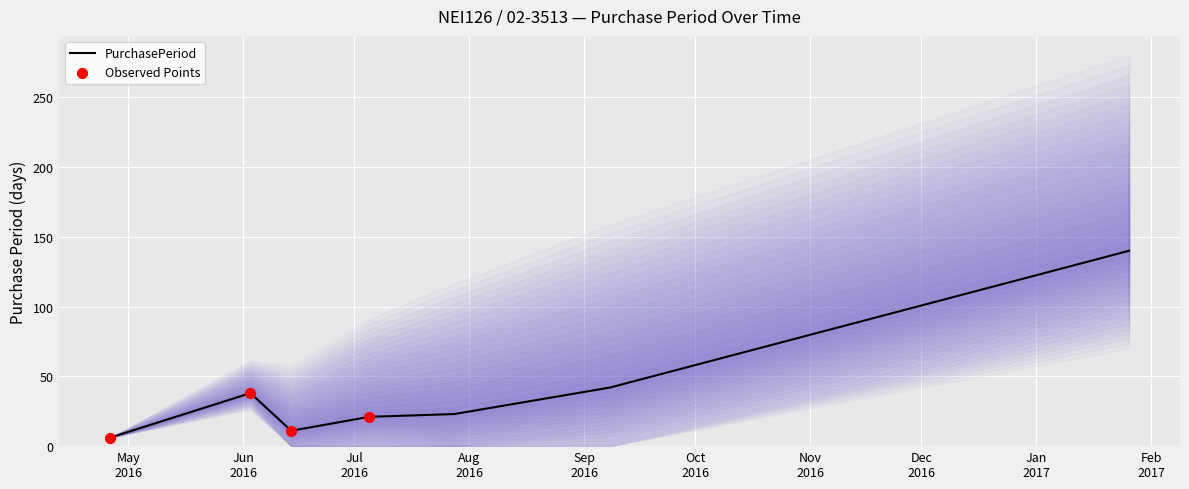

What is the change in value from 2016-07-05 to 2016-07-28?

+2